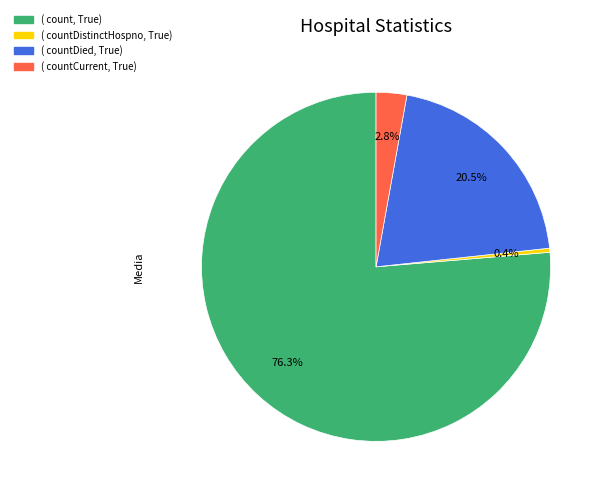

Is there a majority slice in this chart?

Yes